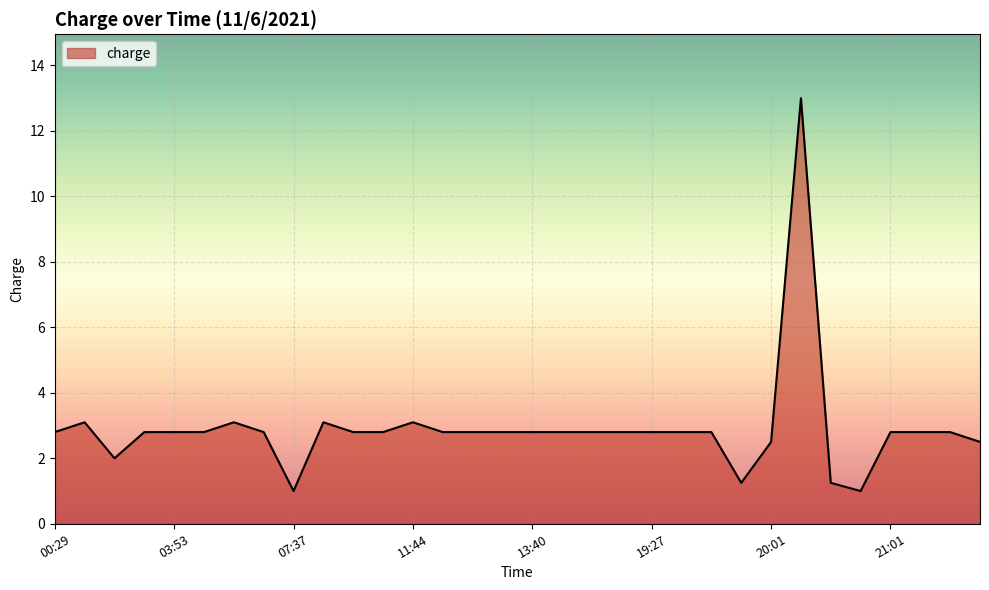

What is the minimum value shown in the chart?

1.0